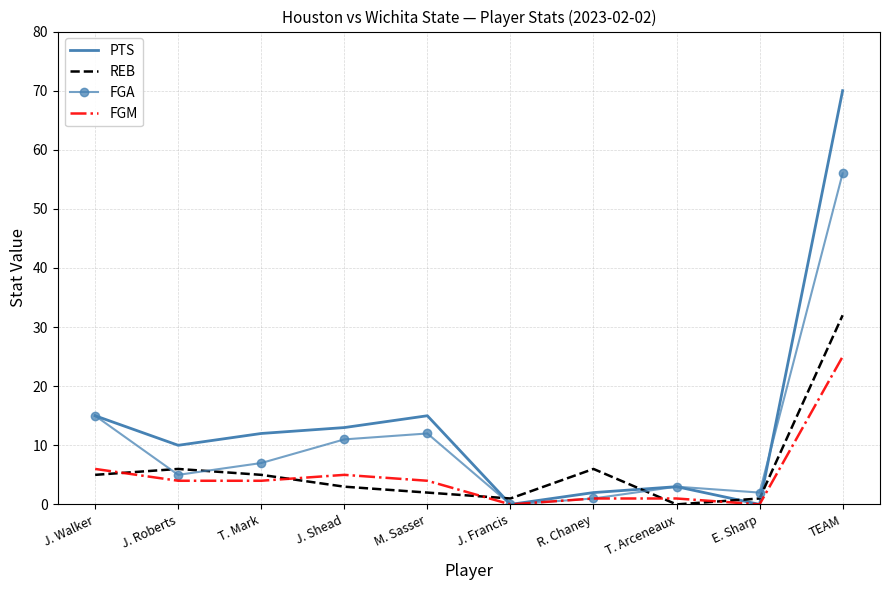

After their last crossing, which series has the higher values: REB or PTS?

PTS